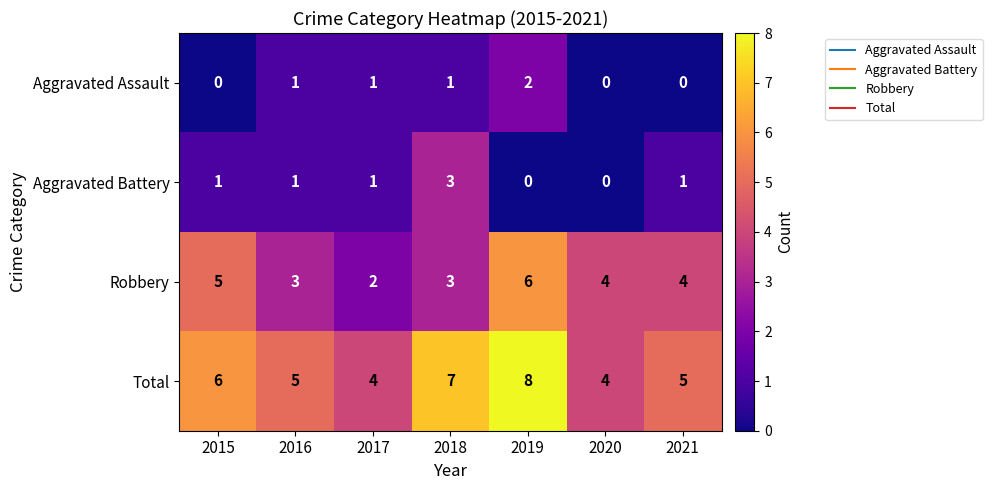

What is the average value of the Robbery series?

4